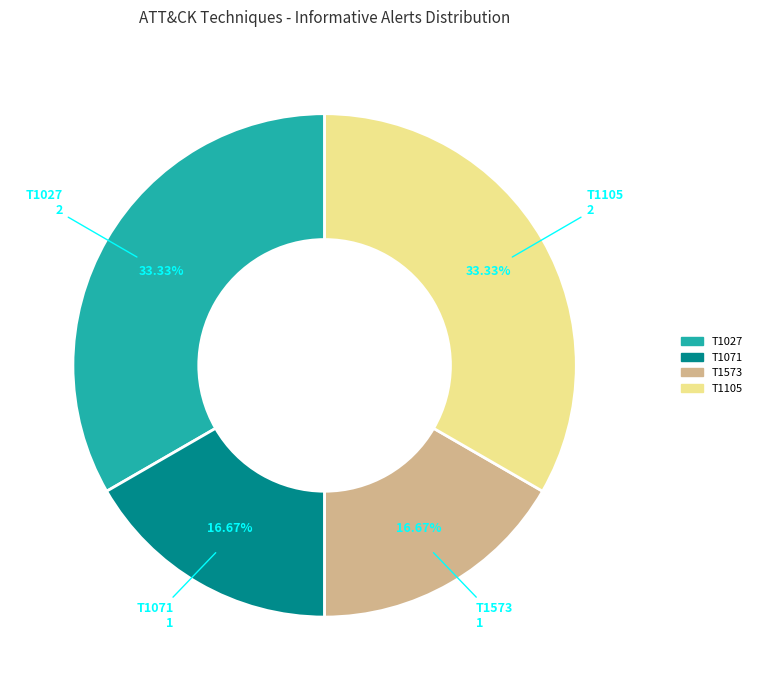

What is the largest slice in the pie chart?

T1027